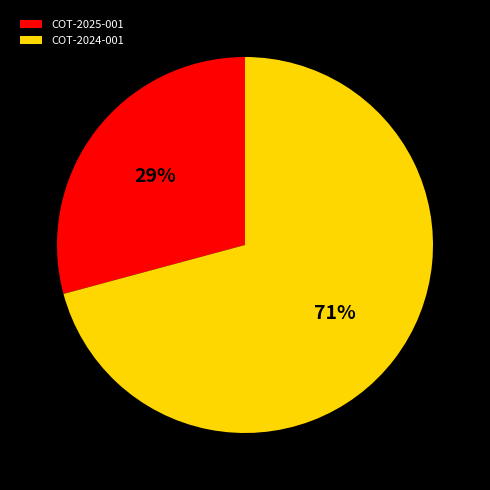

What is the largest slice in the pie chart?

COT-2024-001